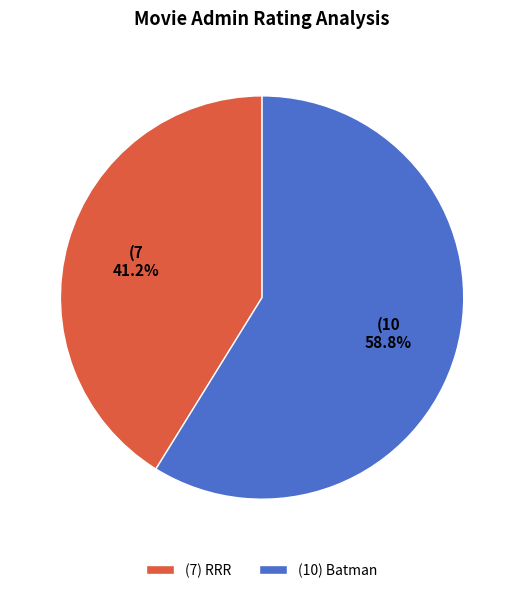

Which category has the biggest portion of the pie?

(10) Batman